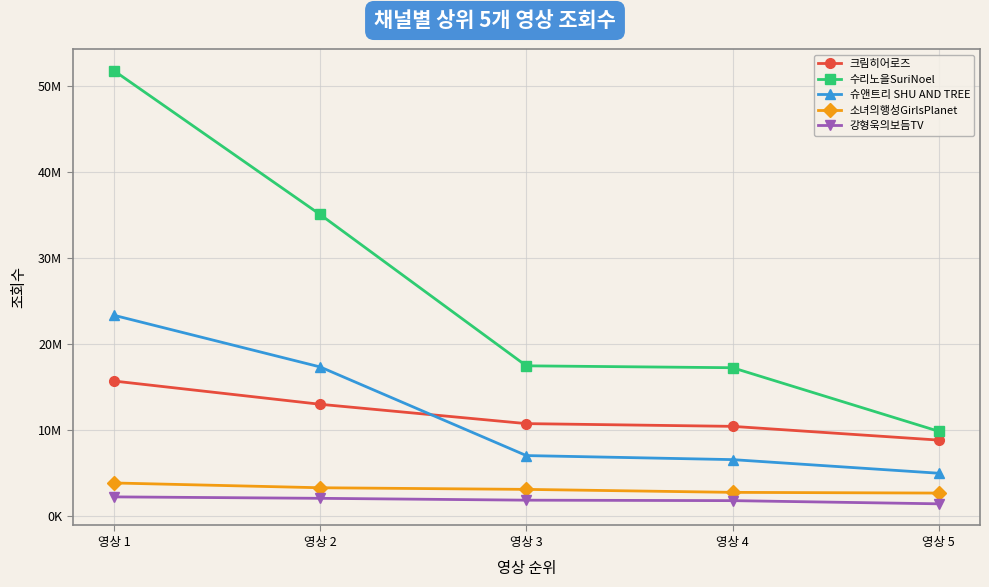

The value of 크림히어로즈 at 영상 2 is 13017899. True or false?

True